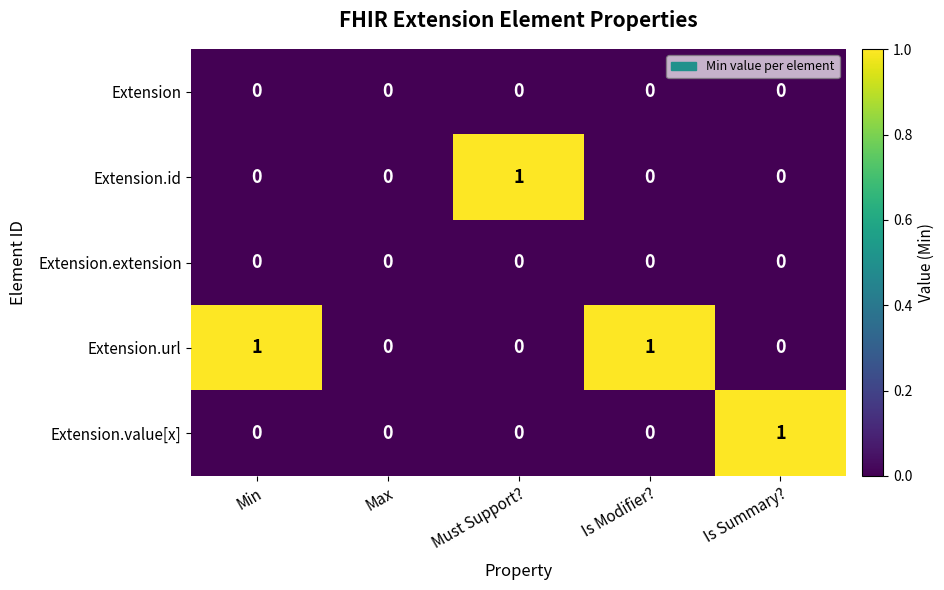

Is the value of Extension at Is Modifier? greater than the value of Extension.id at Must Support??

No